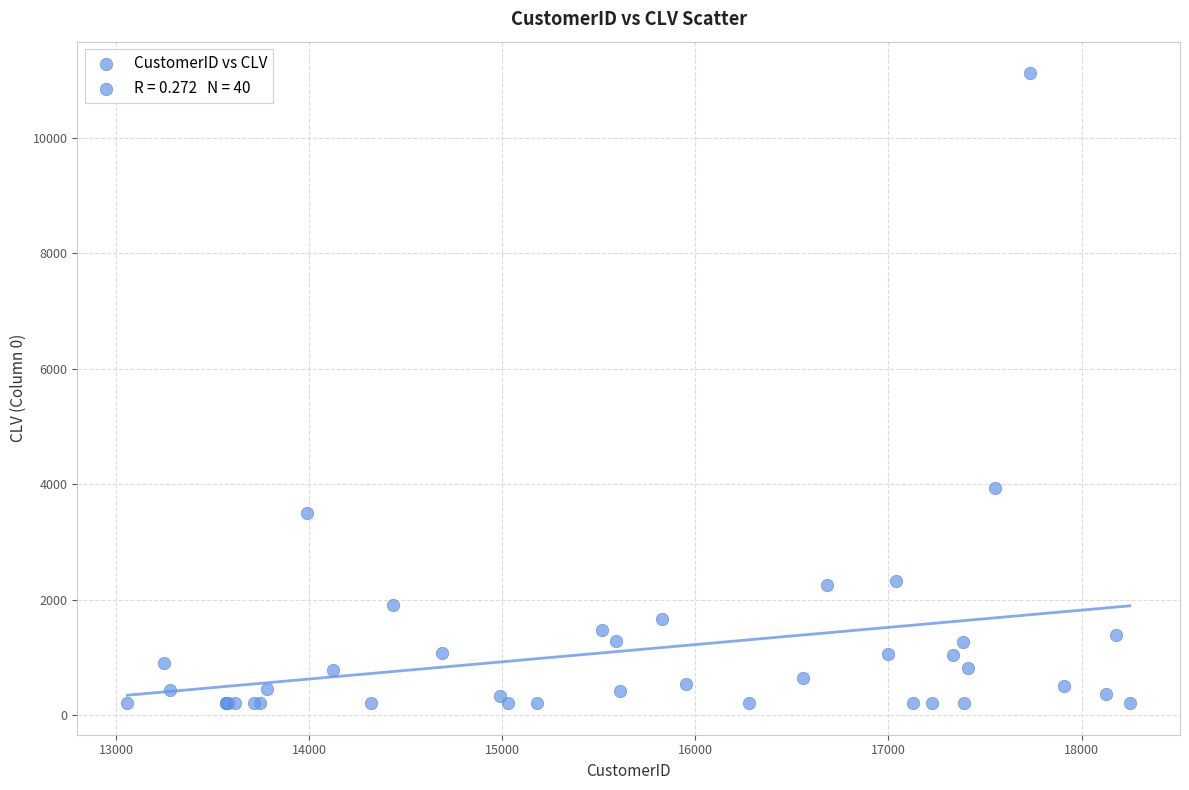

What Y value in the scatter plot is closest to 5664?

3941.6